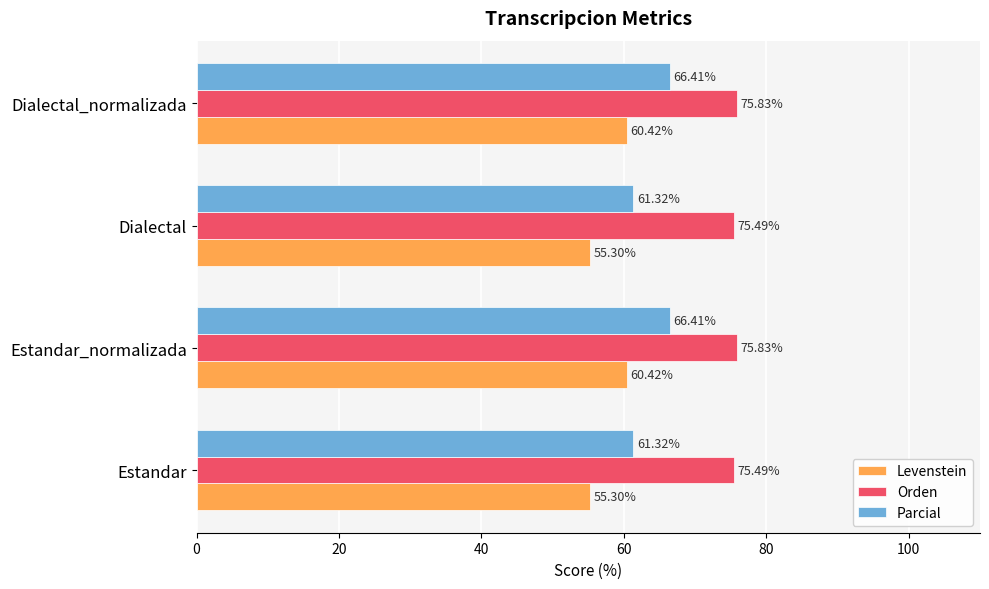

At how many categories does at least one series exceed 71?

4